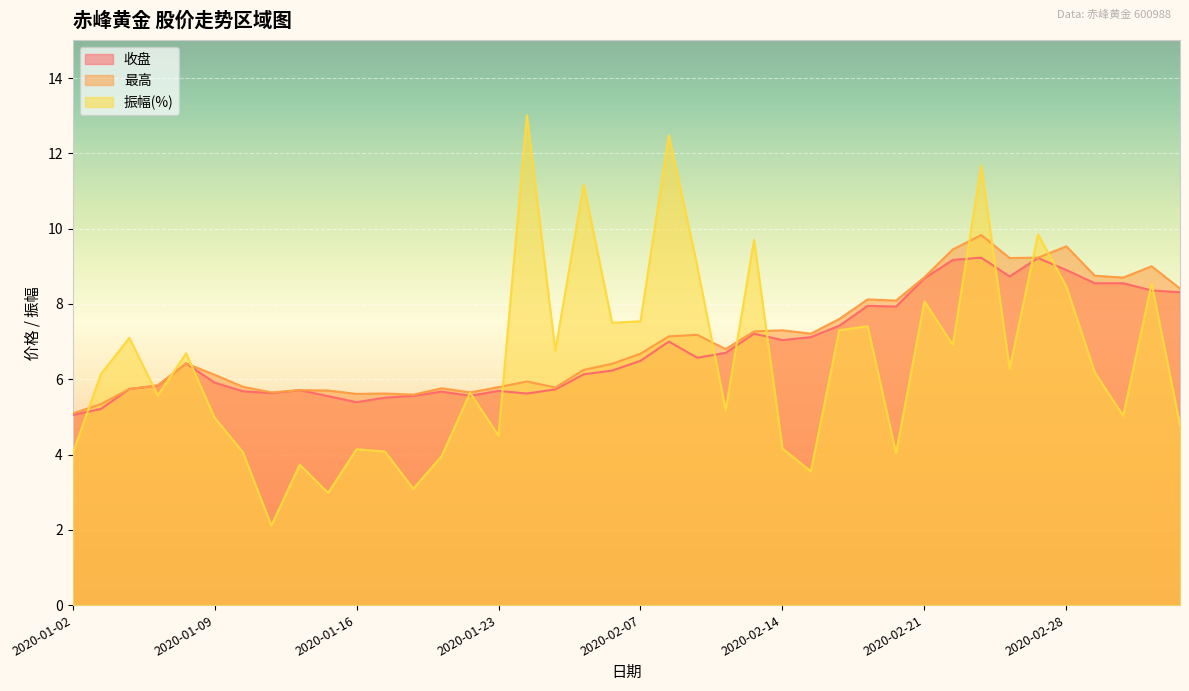

What is the value of the 收盘 point at the 11th from the left?

5.4